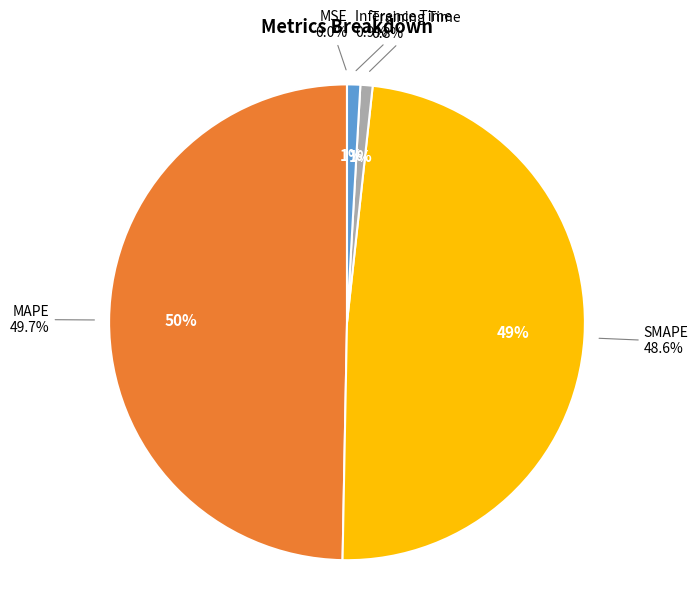

What is the total percentage of MAPE and SMAPE?

98.3%